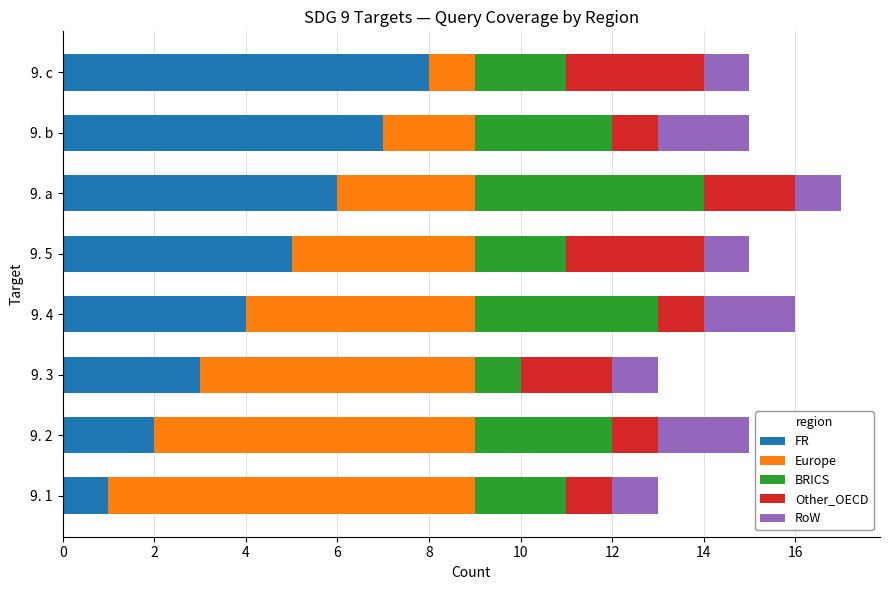

The value of FR at 9. 1 is 1. True or false?

True